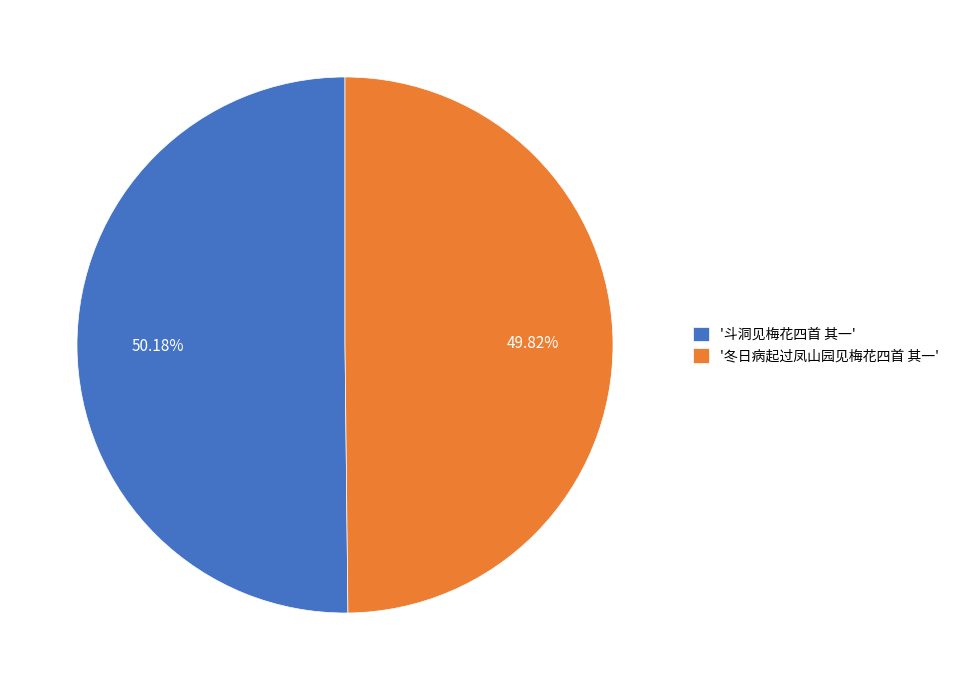

Approximately how many times larger is the value at '冬日病起过凤山园见梅花四首 其一' compared to '斗洞见梅花四首 其一'?

1.0